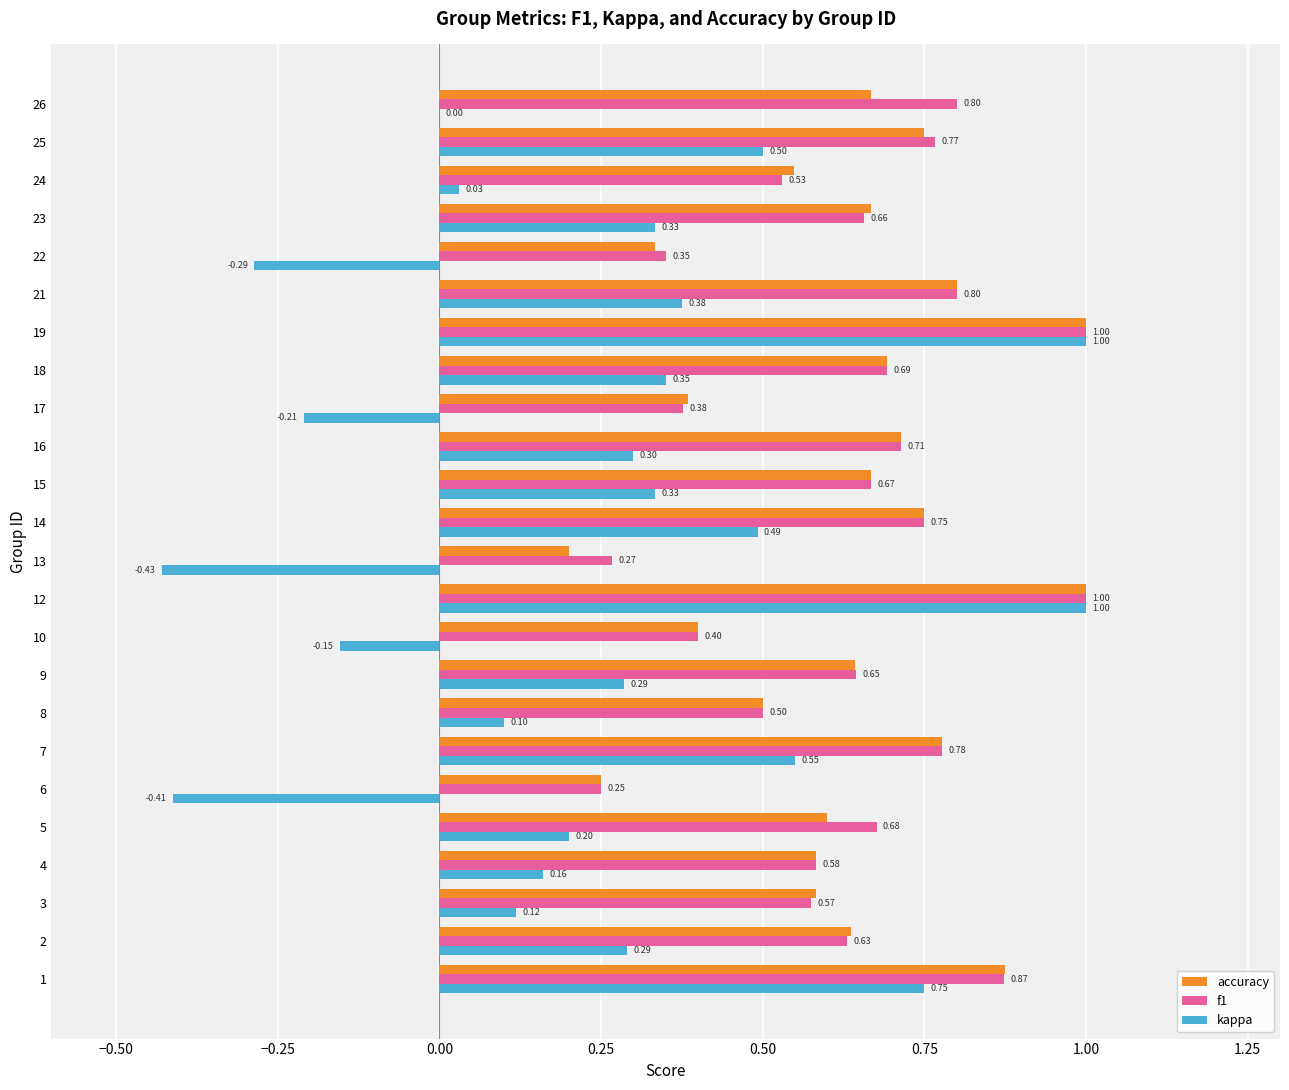

Which series has the largest total across all categories?

f1